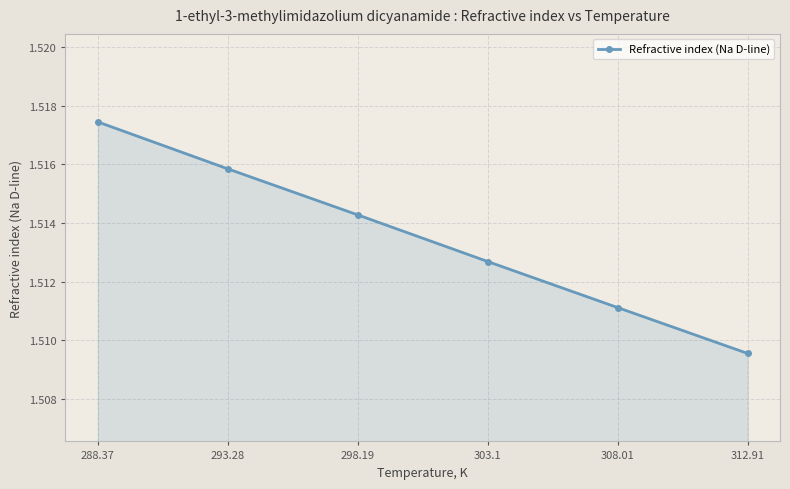

Which category has the lowest value across all series?

312.91